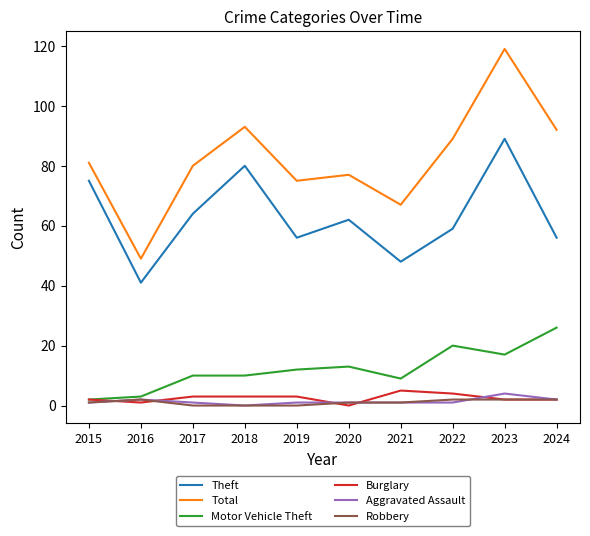

Where is Theft nearest to the value 65?

2017